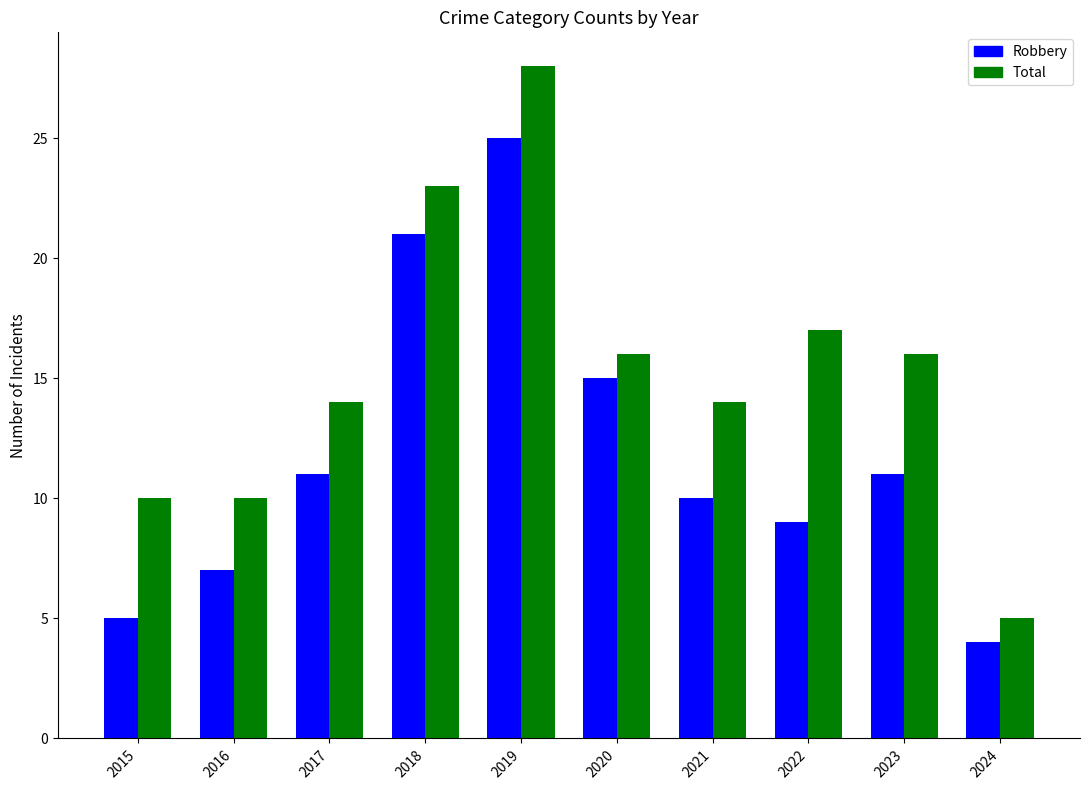

Reading right to left, extract all data points from this chart.

Robbery: 4	11	9	10	15	25	21	11	7	5
Total: 5	16	17	14	16	28	23	14	10	10